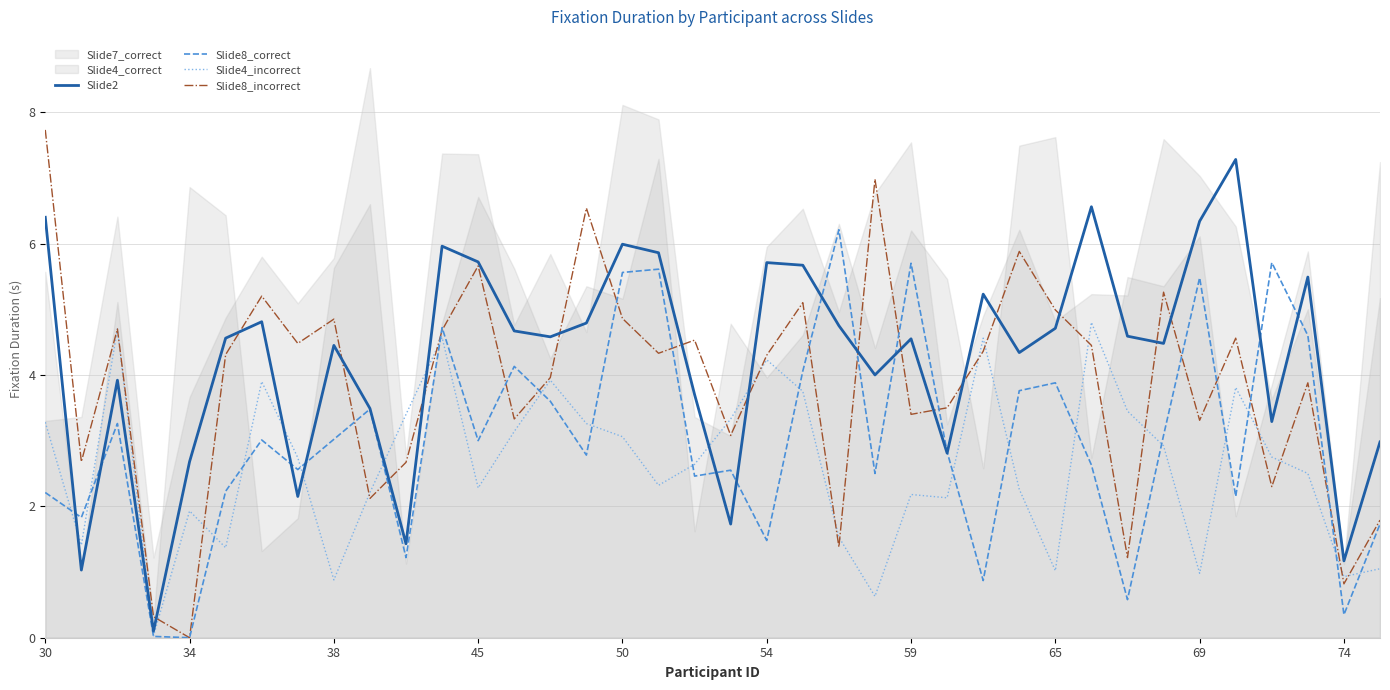

Is it true that Slide8_incorrect equals 3.4 at 59?

True